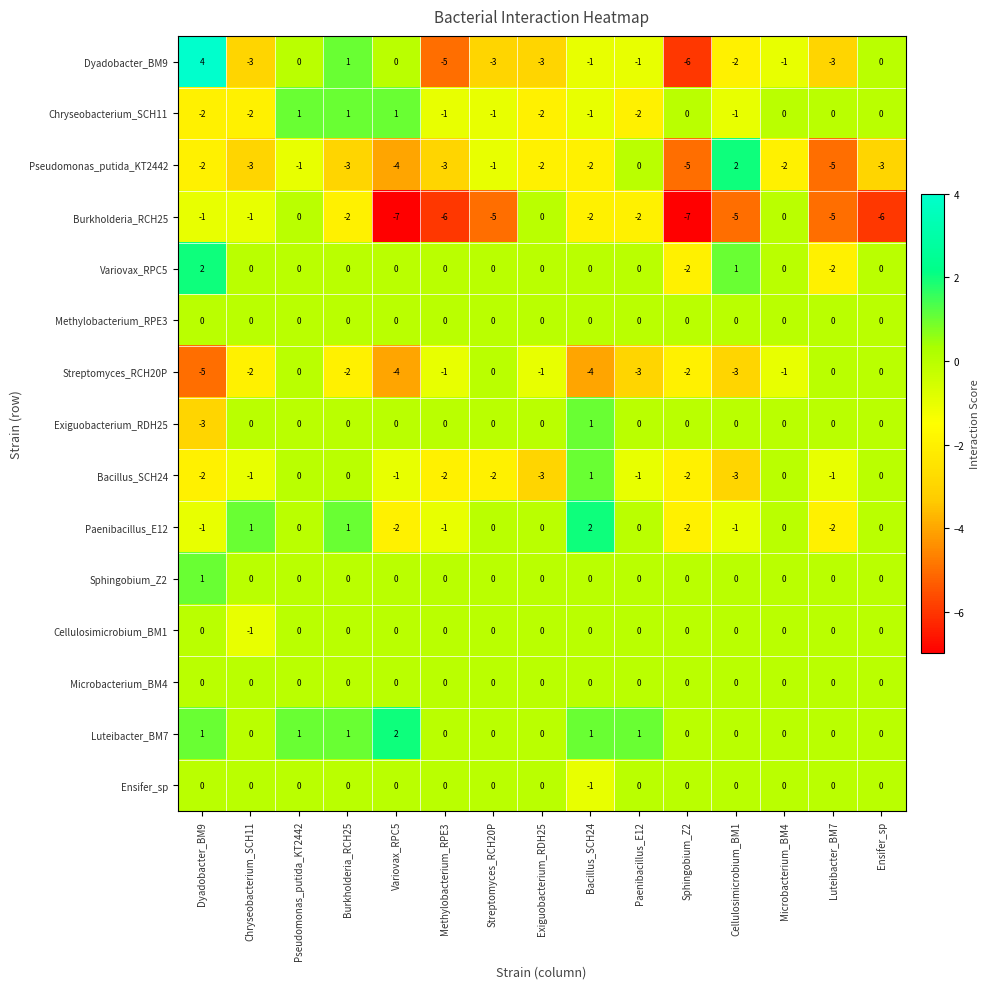

Count the Streptomyces_RCH20P values in the range -3 to 0.

12